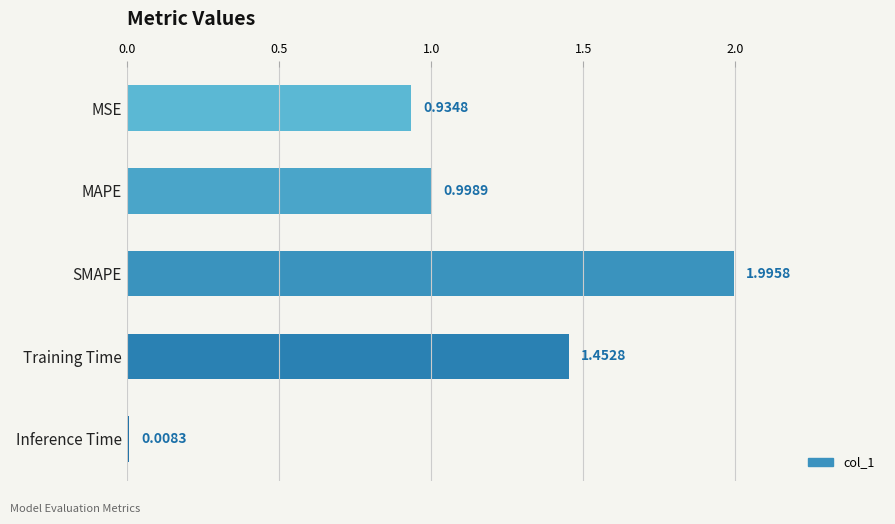

Which category has the highest value across all series?

SMAPE